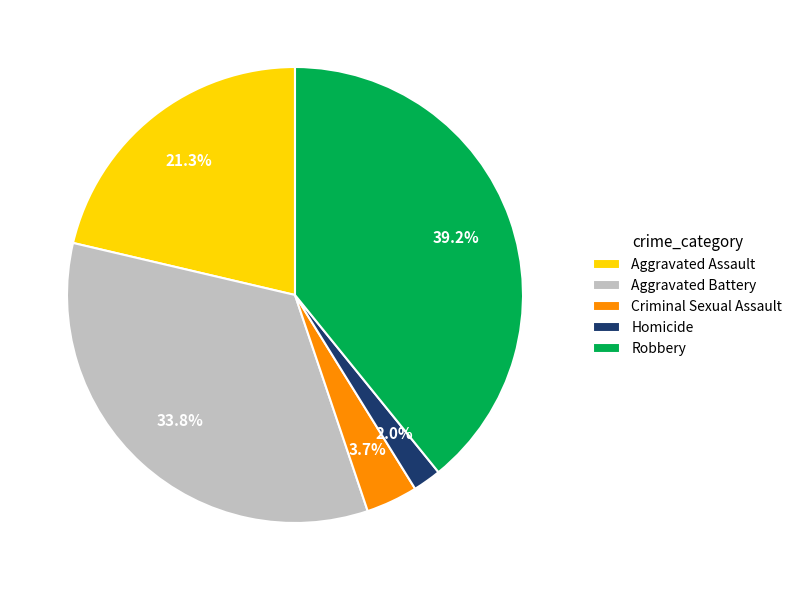

Rank the categories by value from lowest to highest.

Homicide, Criminal Sexual Assault, Aggravated Assault, Aggravated Battery, Robbery